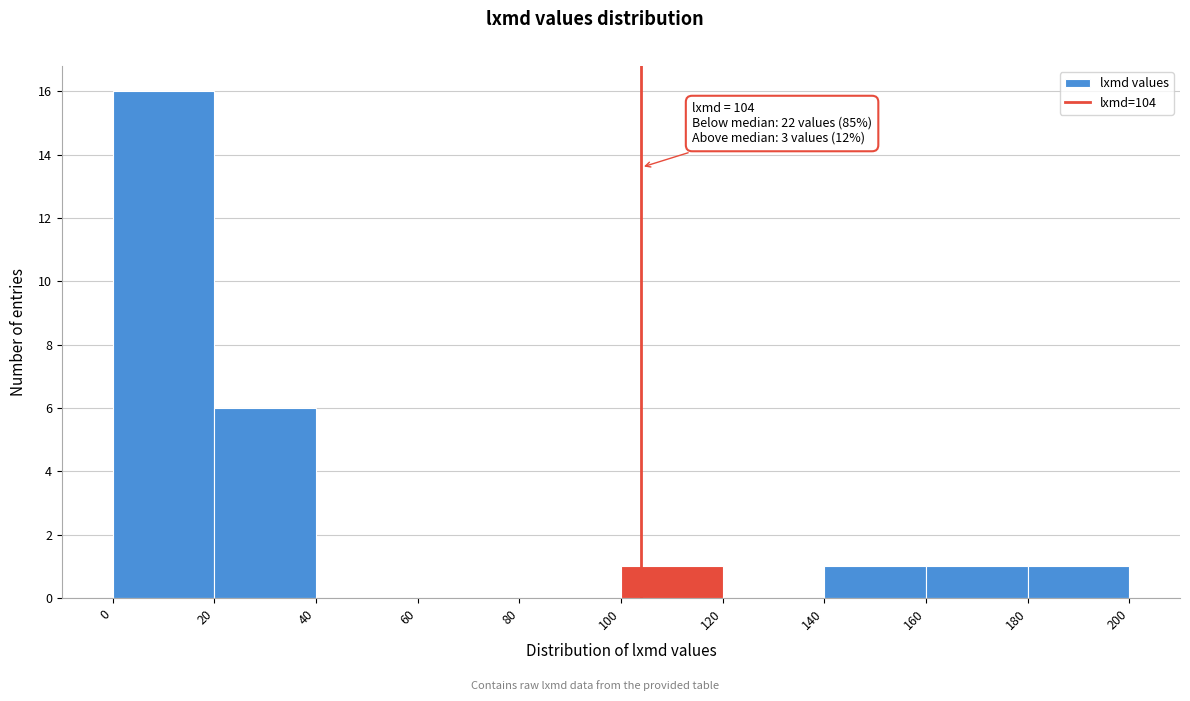

Which range on the x-axis has the tallest bar?

0 to 20